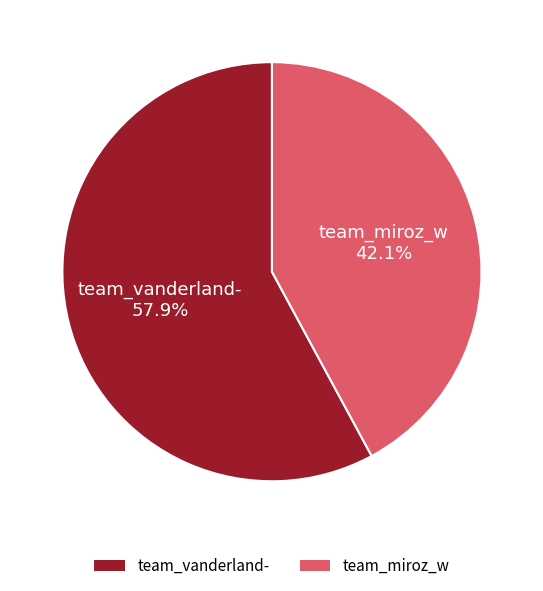

Rank the categories by value from lowest to highest.

team_miroz_w, team_vanderland-